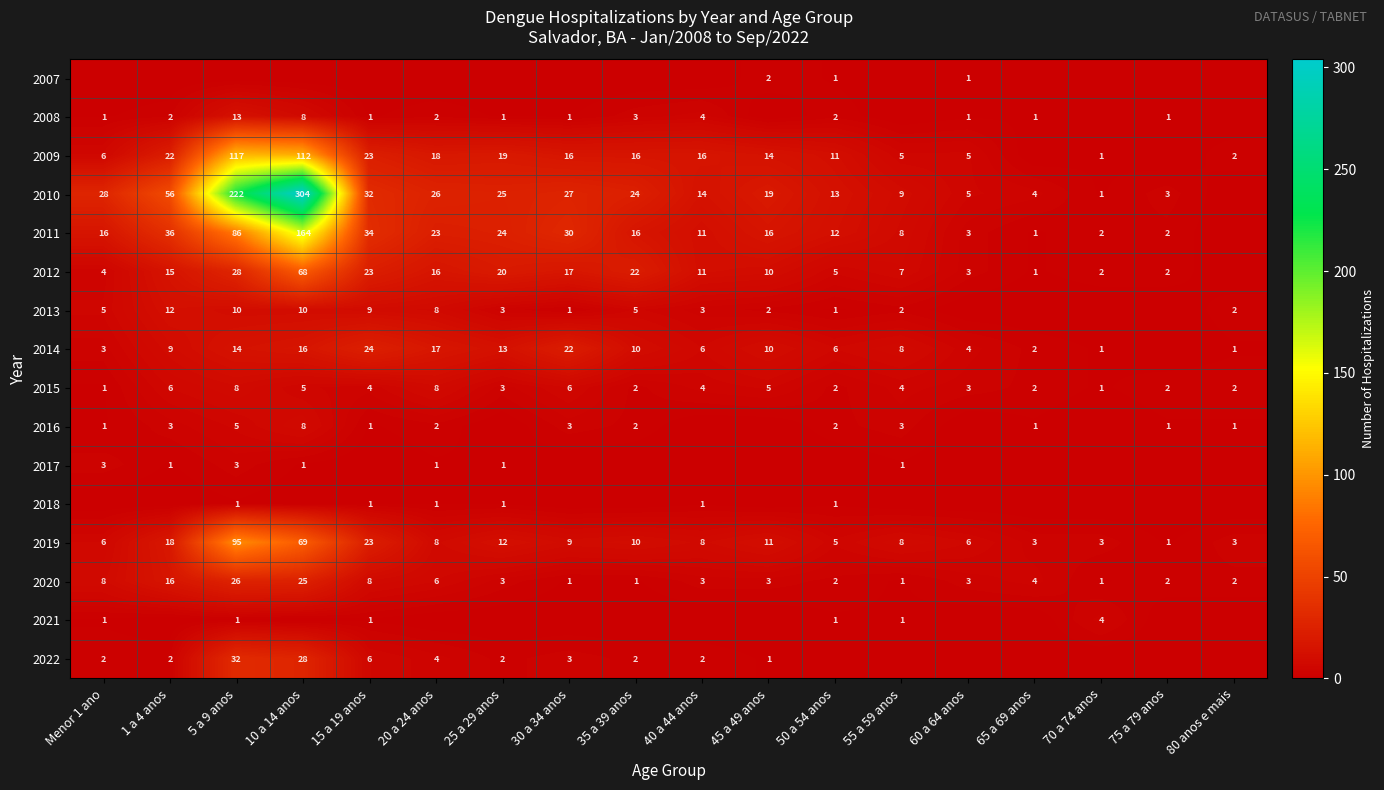

What is the maximum value for 2015?

8